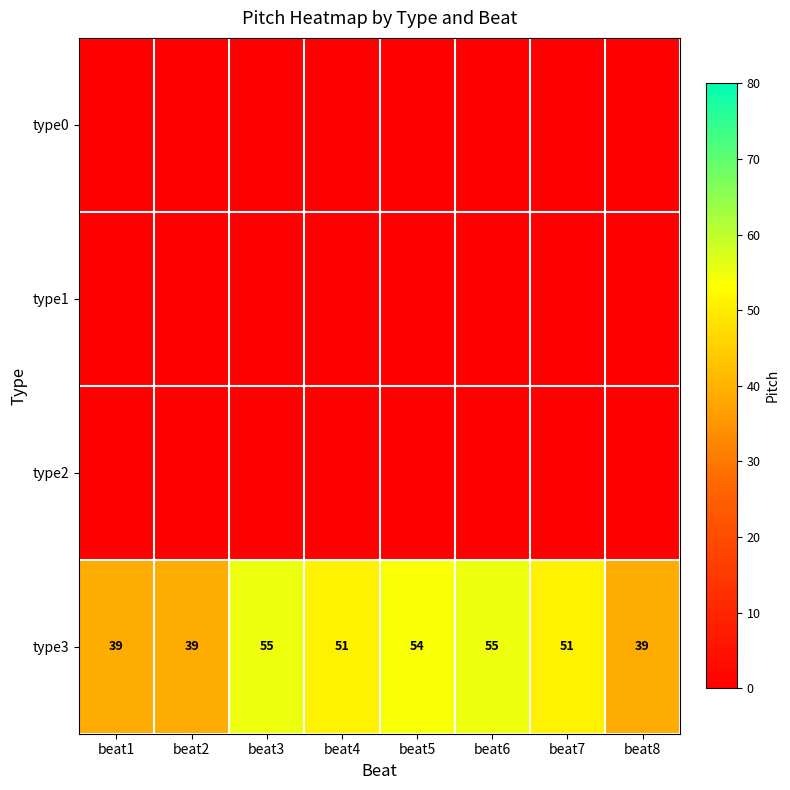

What is the difference between the maximum and minimum values in the type3 series?

16